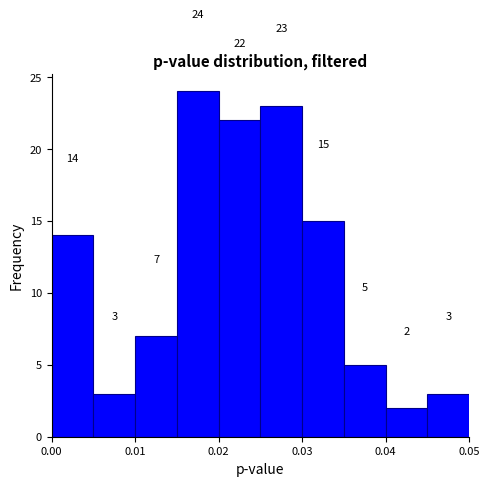

Over which range of the x-axis is the bar tallest?

0.015 to 0.020